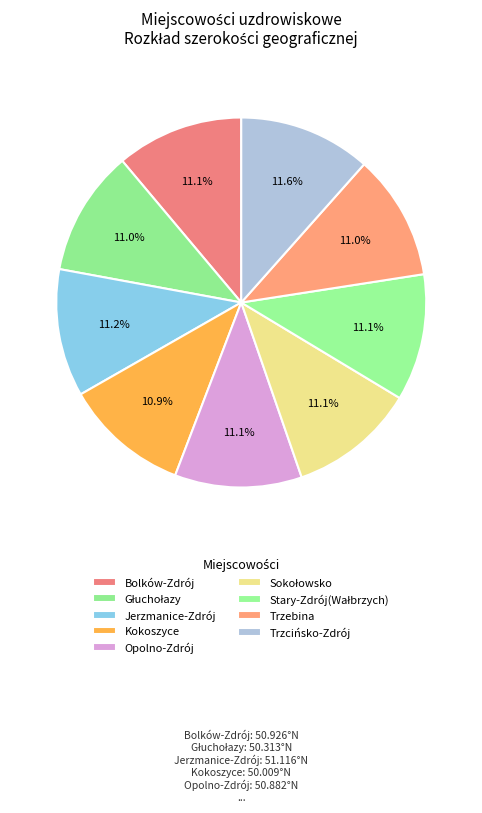

Rank the categories by value from highest to lowest.

Trzcińsko-Zdrój, Jerzmanice-Zdrój, Bolków-Zdrój, Opolno-Zdrój, Stary-Zdrój(Wałbrzych), Sokołowsko, Głuchołazy, Trzebina, Kokoszyce